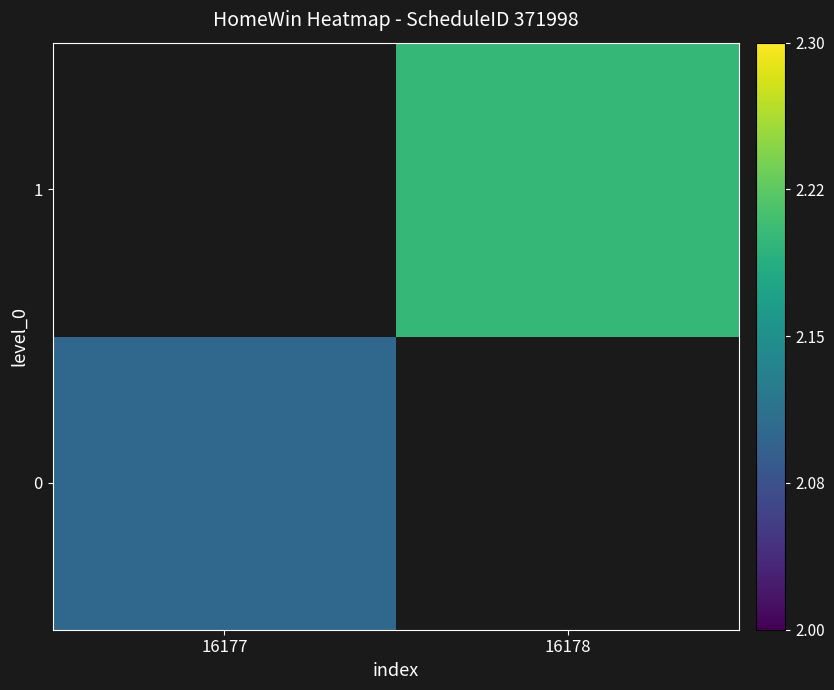

What is the minimum value for 0?

2.1